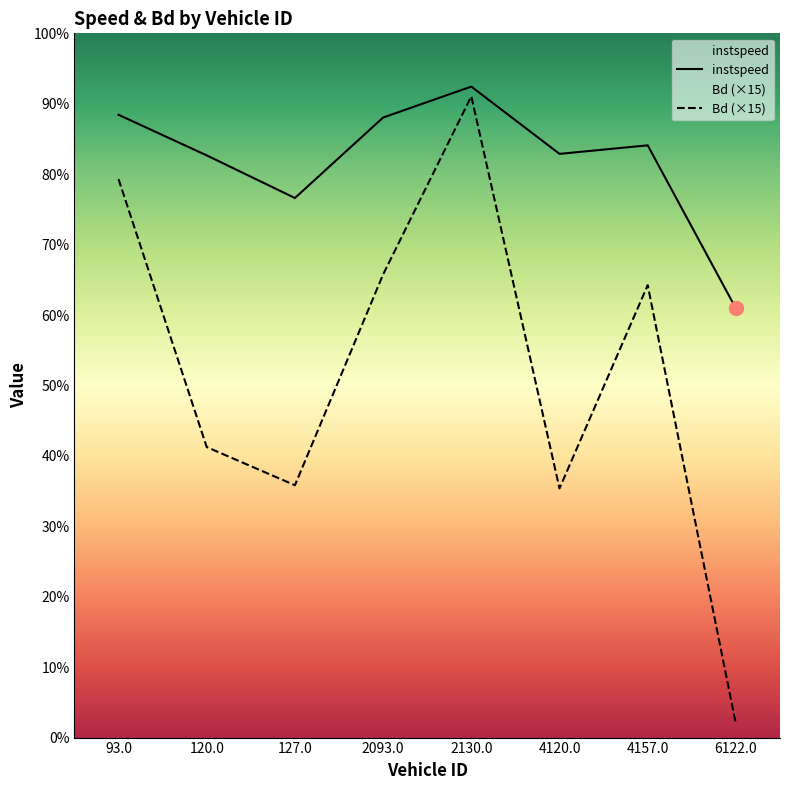

Which series has the largest Y range (max minus min)?

Bd